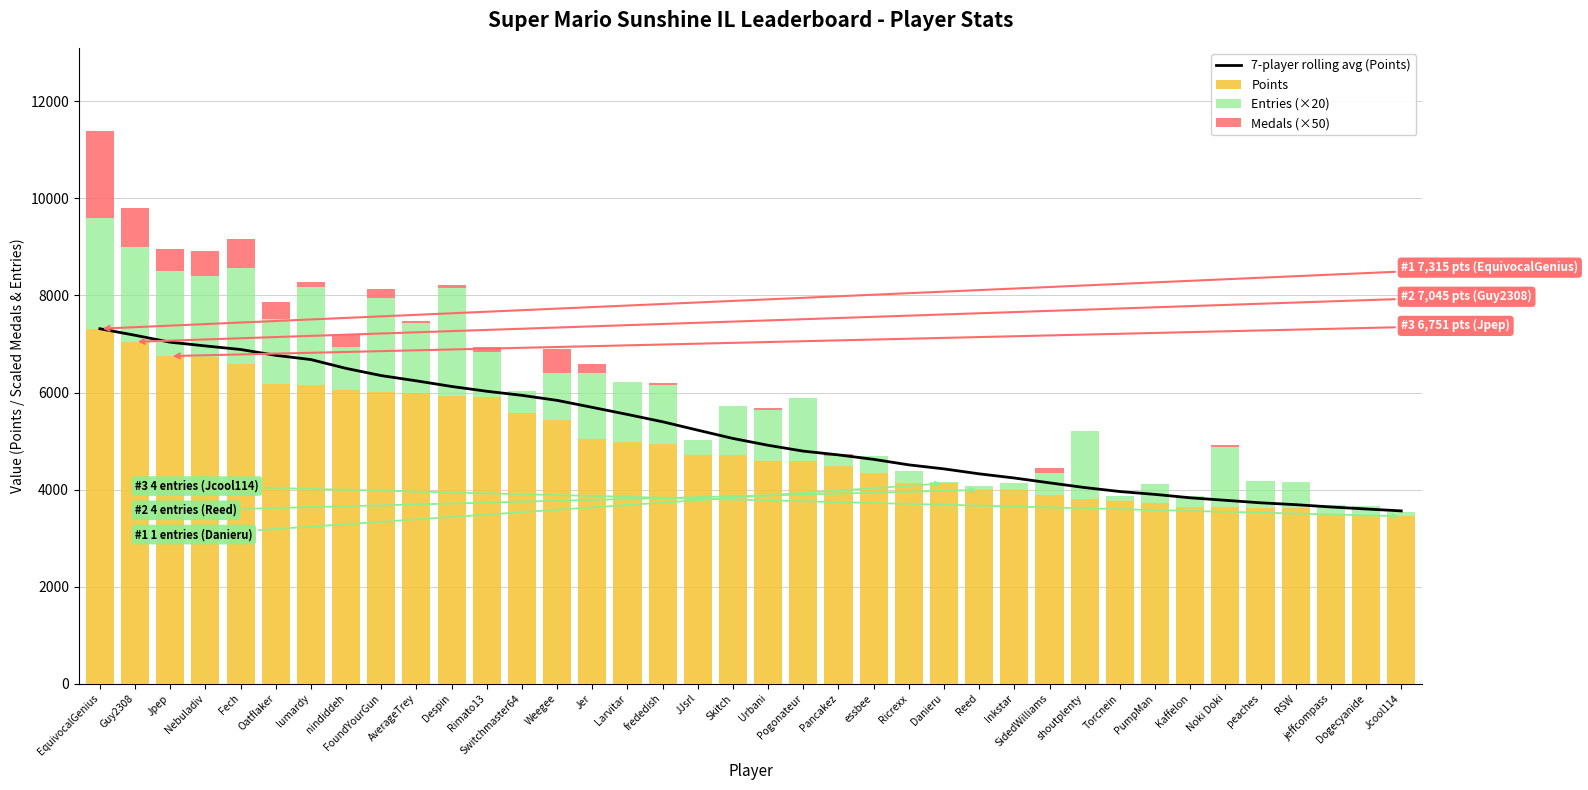

Which series changed the most between SidedWilliams and jeffcompass?

7-player rolling avg (Points)